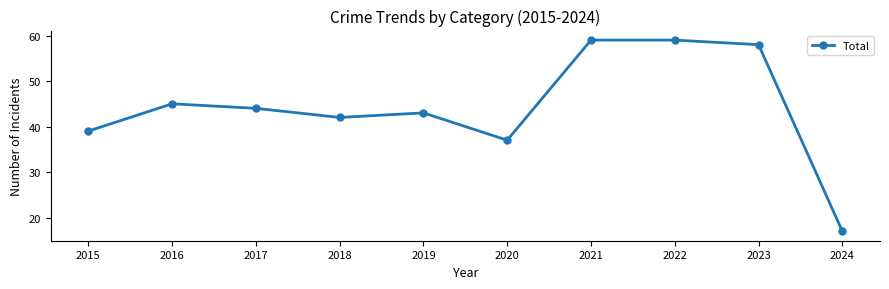

How many data points does each series have?

10